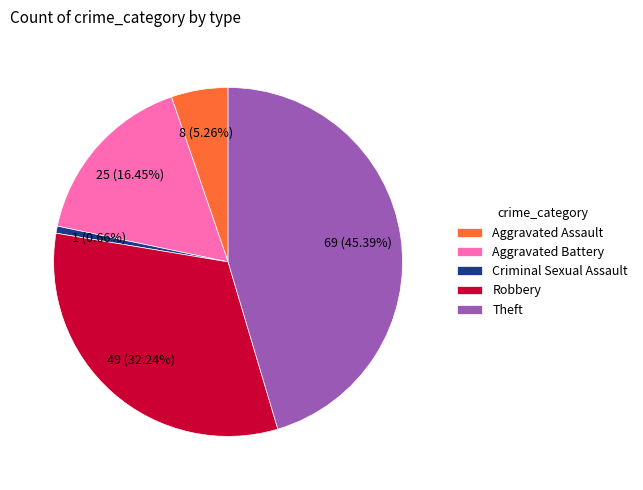

Is it true that Robbery is 32% of the pie?

True